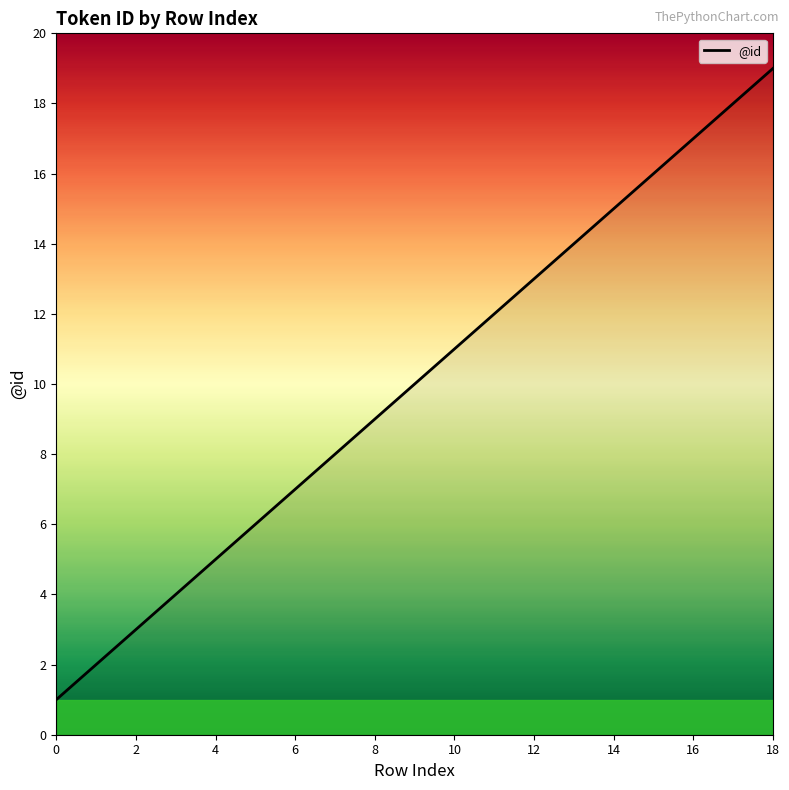

What is the maximum value shown in the chart?

19